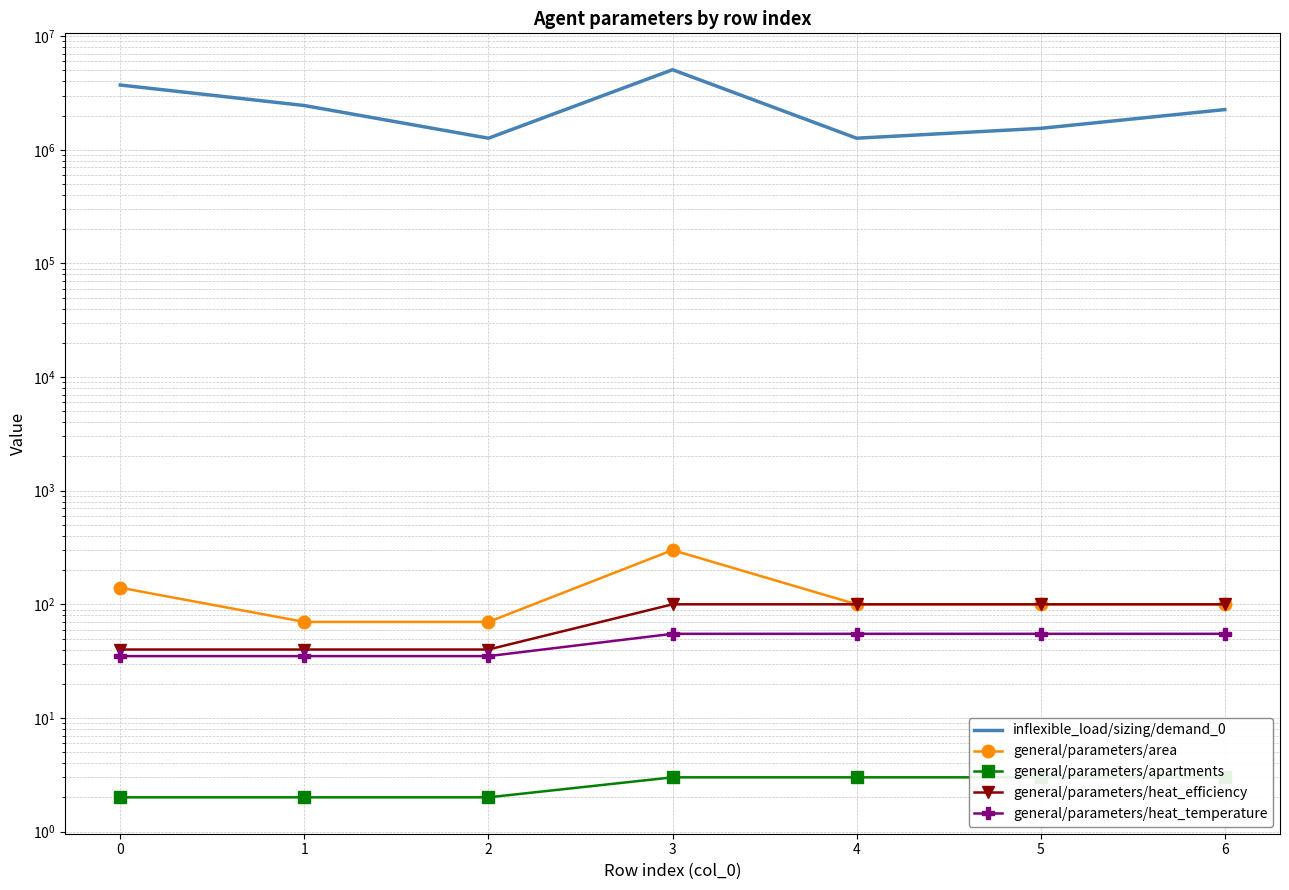

Count the general/parameters/area values in the range 70 to 140.

6